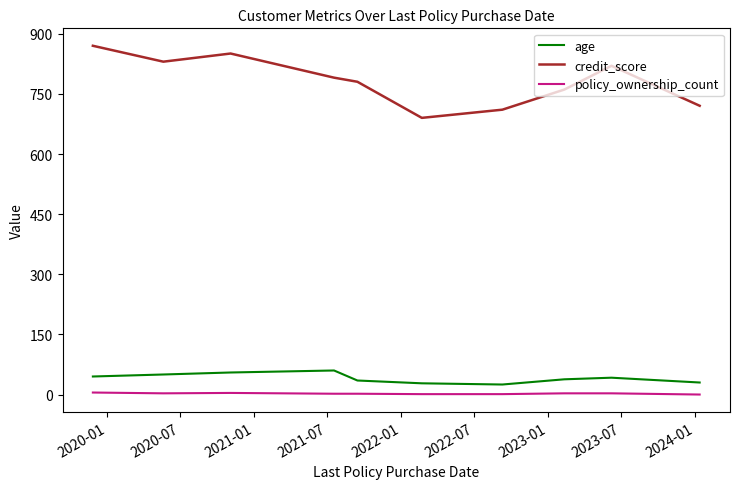

True or false: credit_score and policy_ownership_count cross at least once.

False